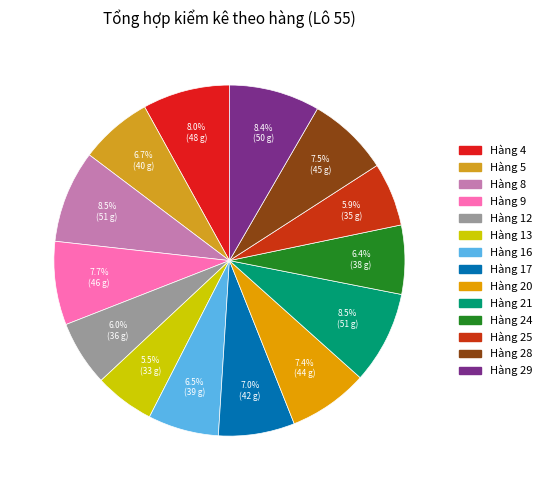

Combined, what portion of the pie is Hàng 5 and Hàng 29?

15.1%